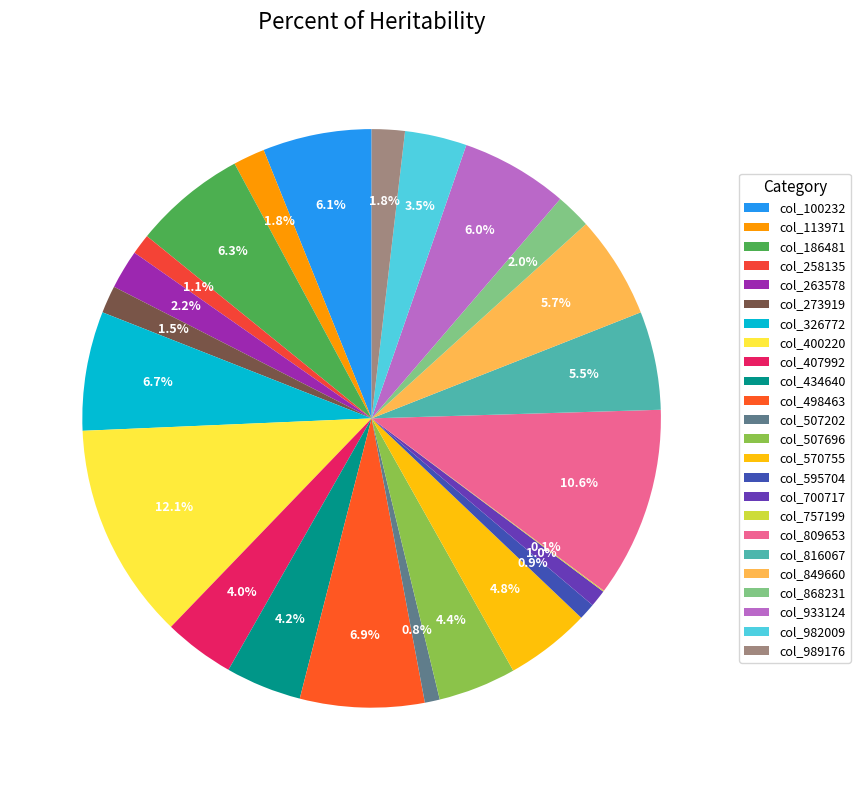

To the nearest percent, what is the difference between the largest and smallest slice percentages?

12%